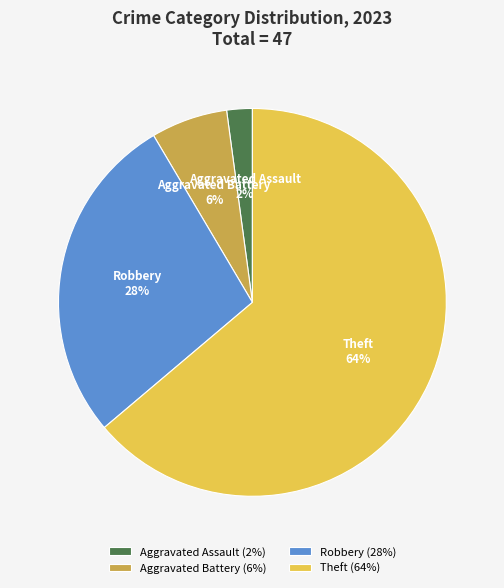

To the nearest percent, what portion does Theft represent?

64%